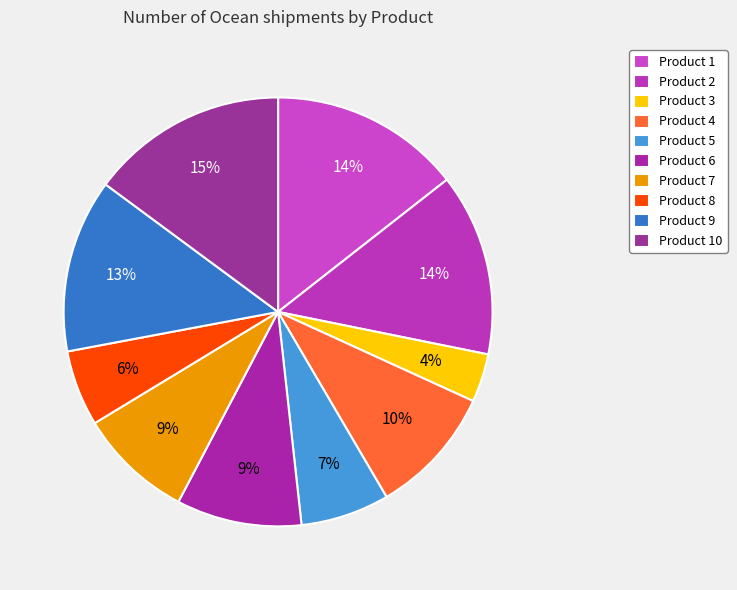

Does any single category account for the majority?

No